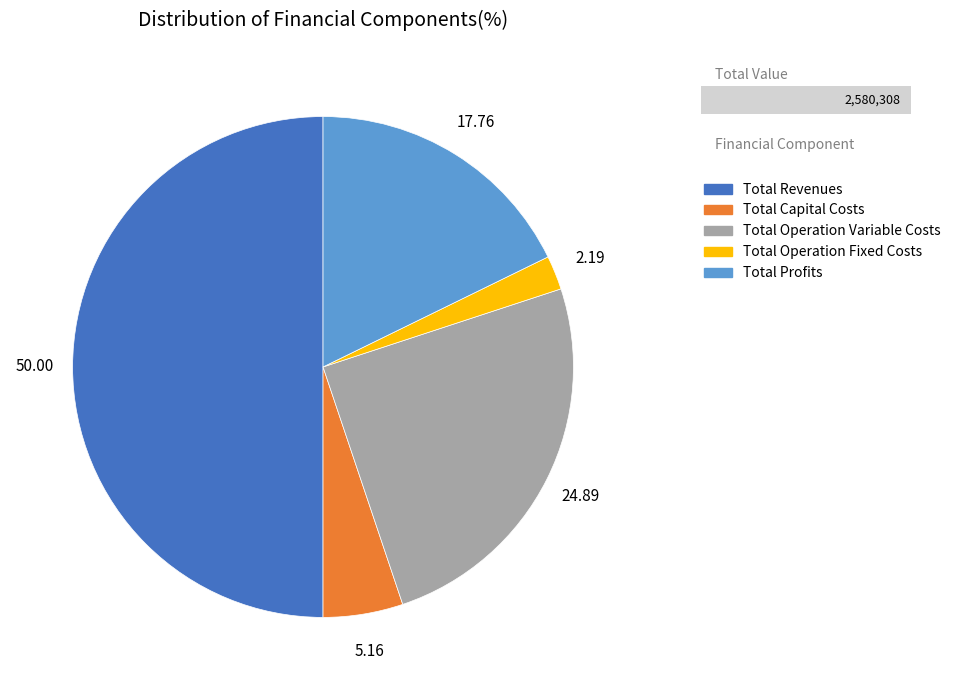

Which has a higher value, Total Revenues or Total Operation Fixed Costs?

Total Revenues